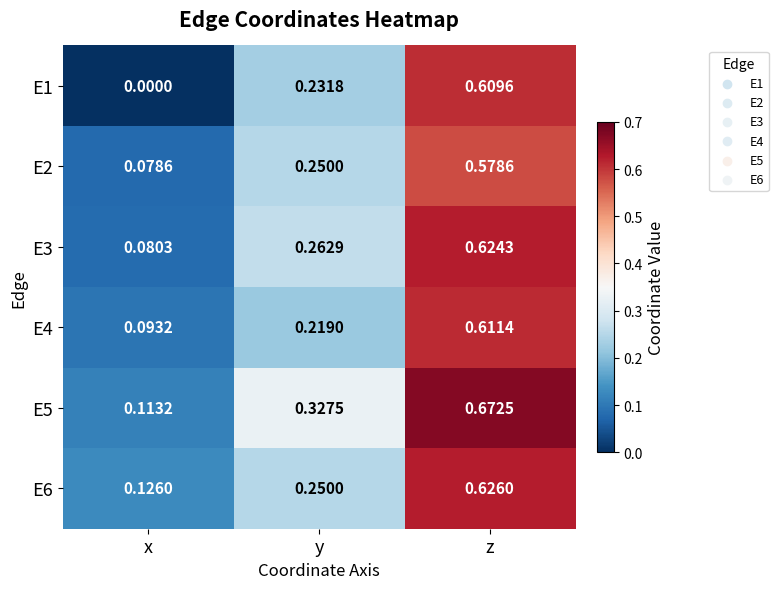

List the labels in order of E3 value, smallest first.

x, y, z